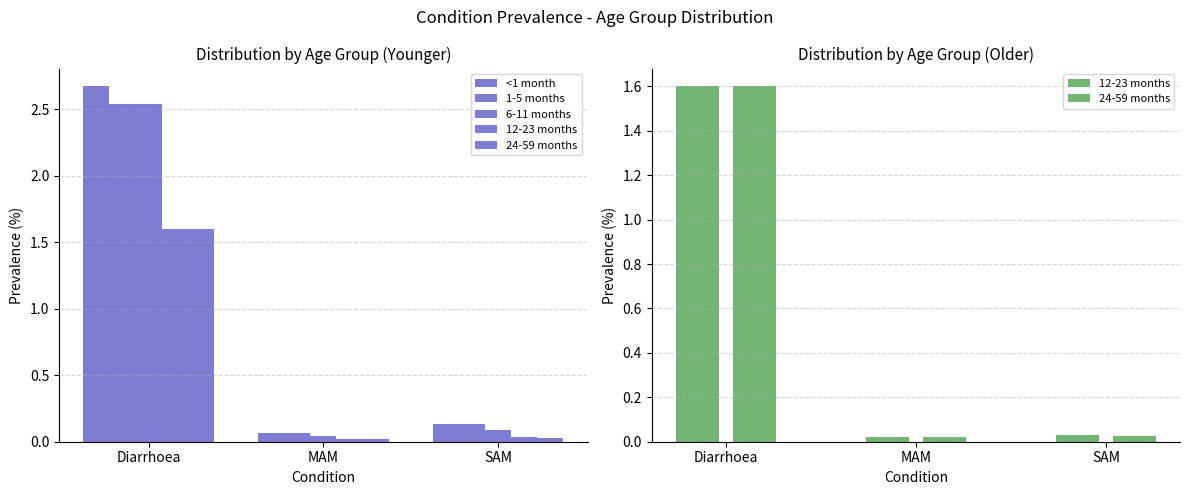

Which series has the largest total across all categories?

<1 month